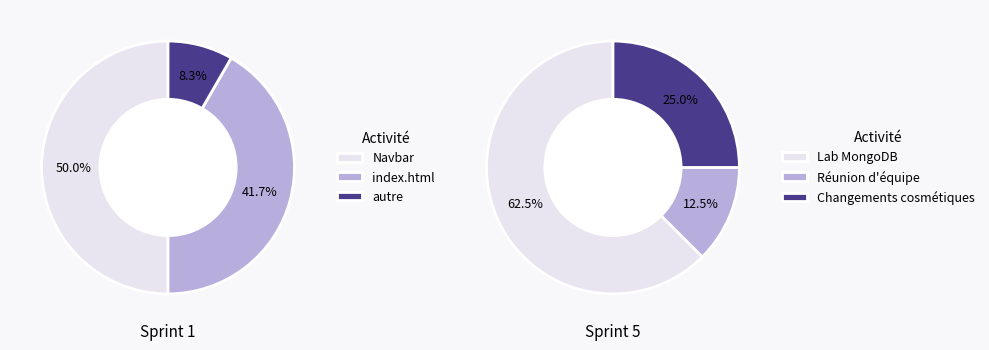

How many segments does this pie chart have?

3